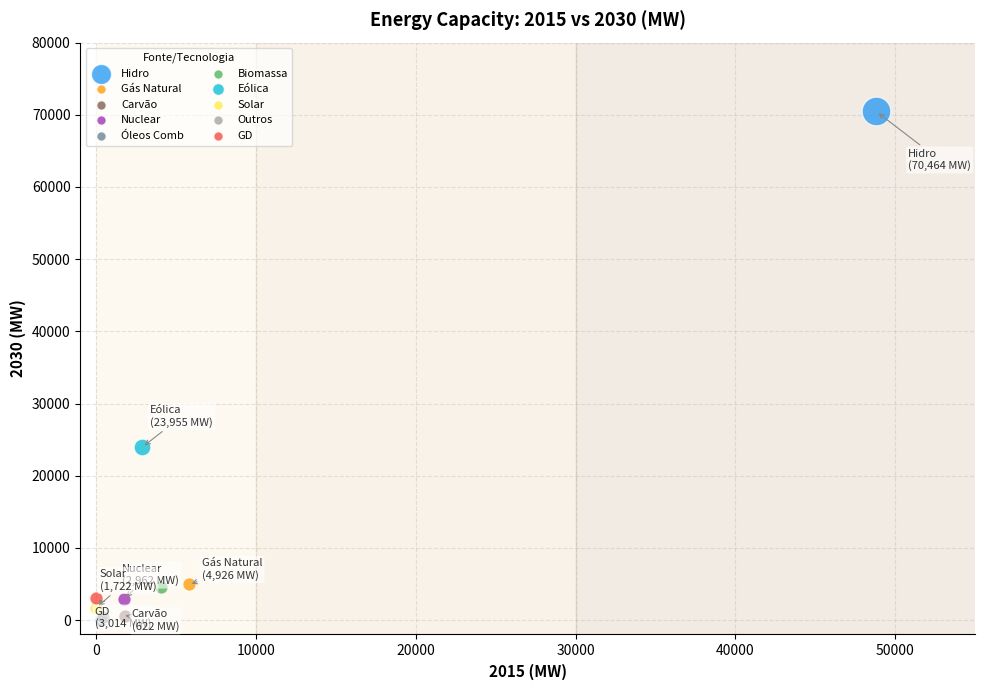

What are all the series names shown in the legend?

Hidro, Gás Natural, Carvão, Nuclear, Óleos Comb, Biomassa, Eólica, Solar, Outros, GD